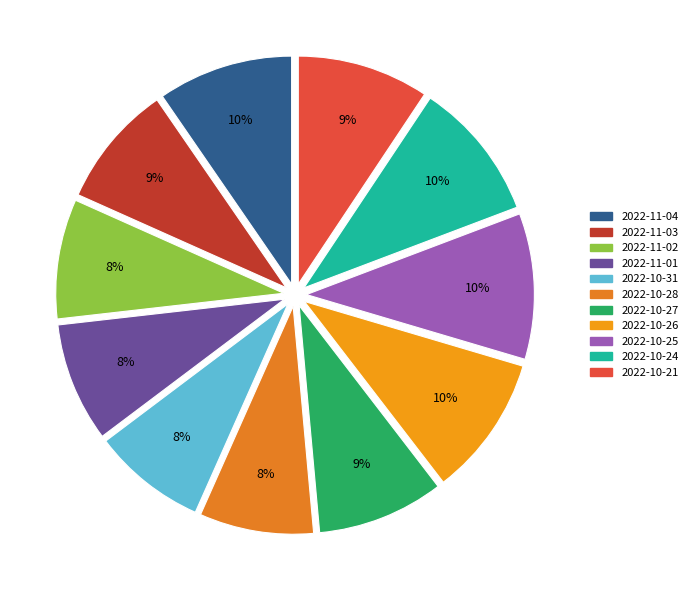

What percentage is NOT represented by 2022-10-24?

90.1%